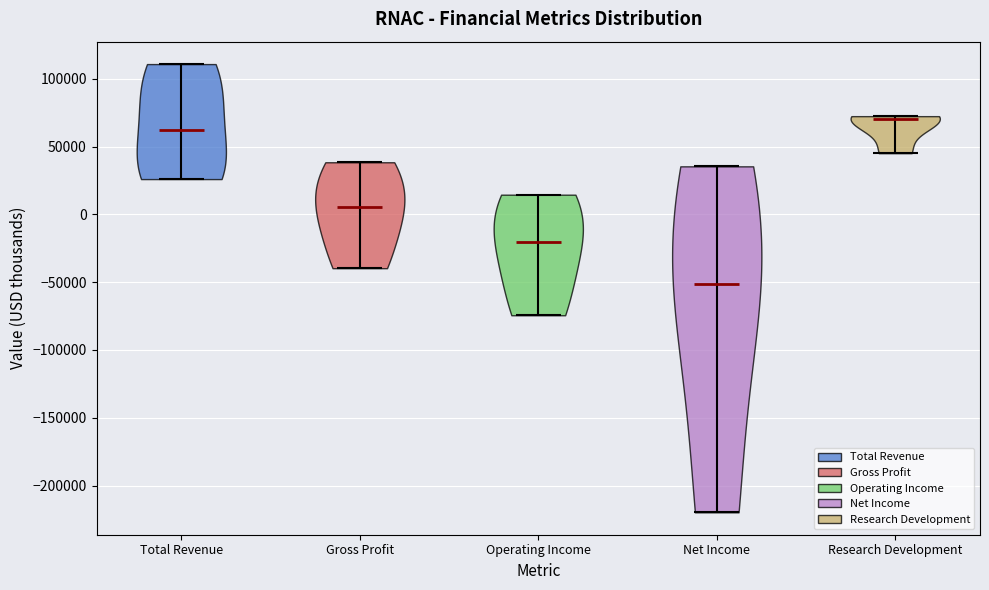

Which violin has the highest median line?

Research Development